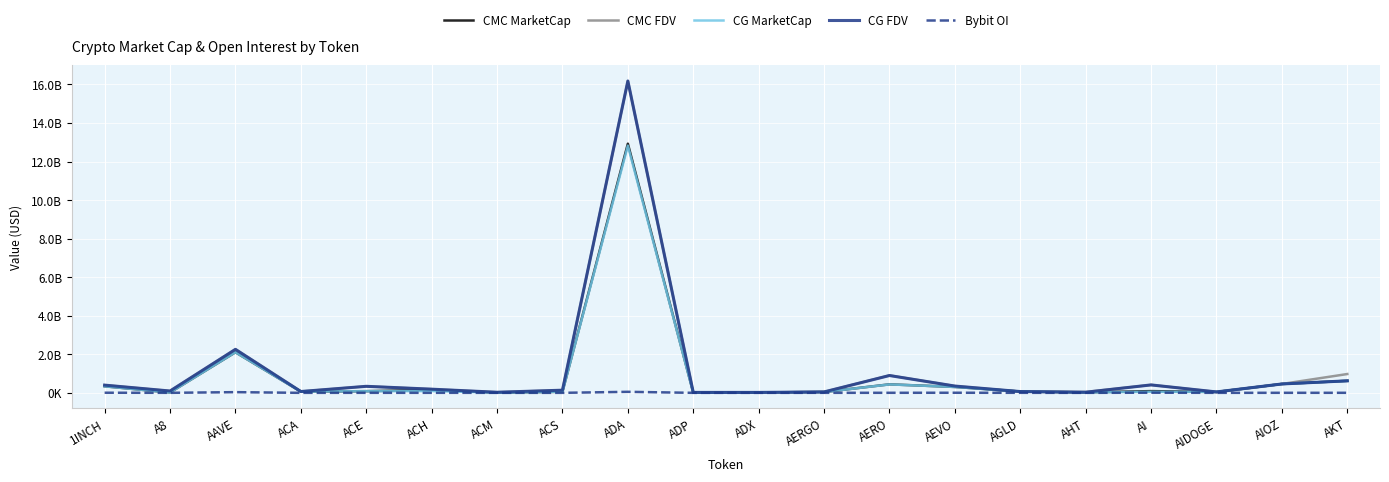

What are all the series names shown in the legend?

CMC MarketCap, CMC FDV, CG MarketCap, CG FDV, Bybit OI